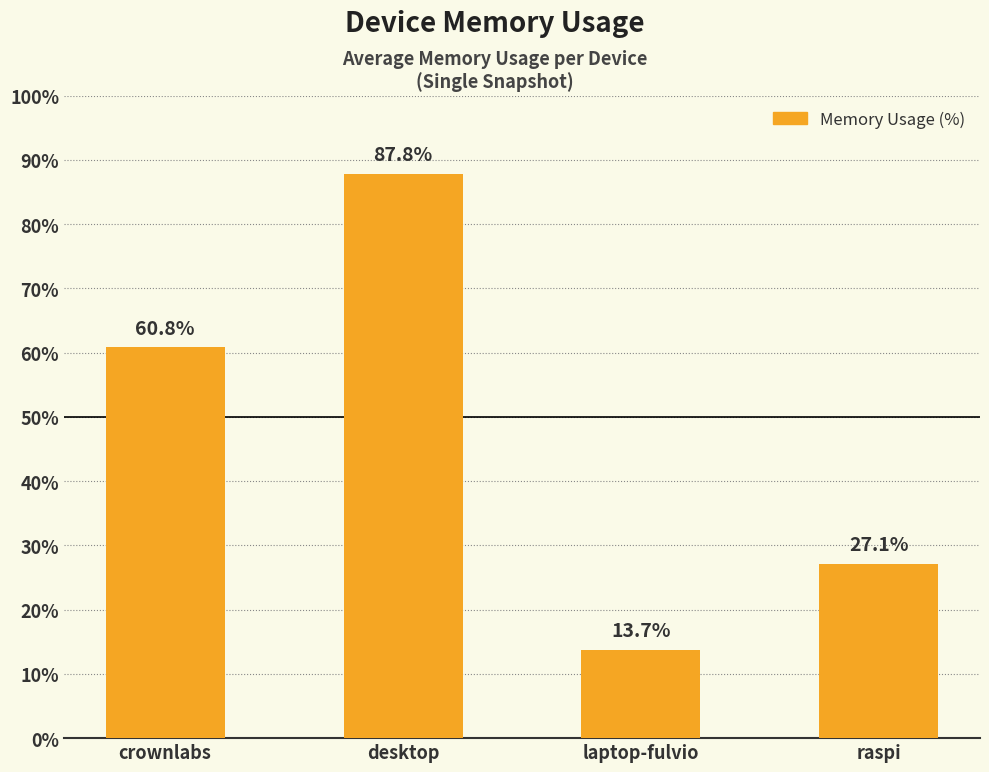

Reading left to right, extract all data points from this chart.

60.8	87.8	13.7	27.1